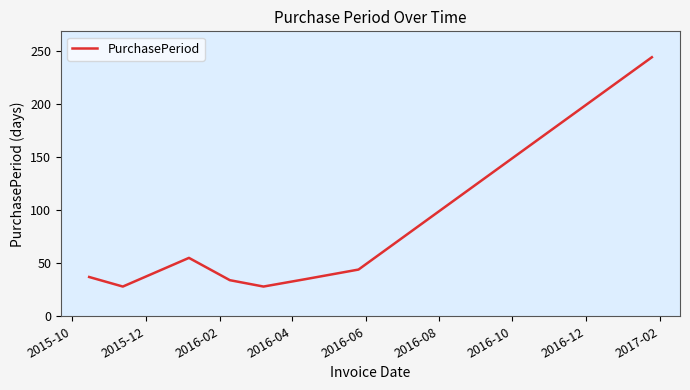

What is the sum of all values?

505